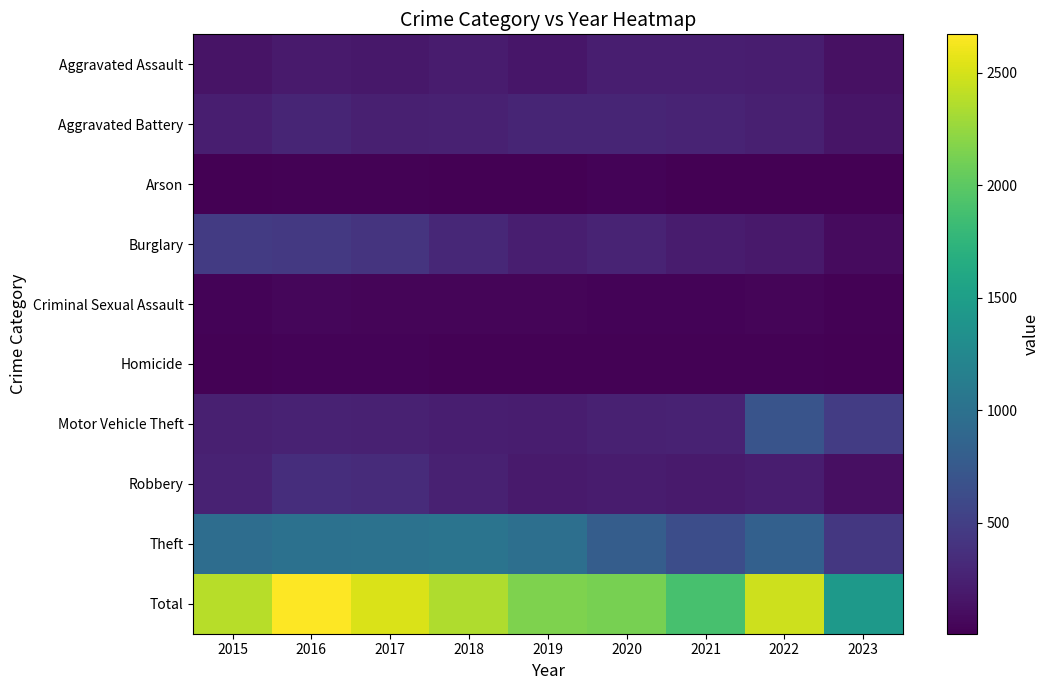

At which category is the sum across all series the highest?

2016